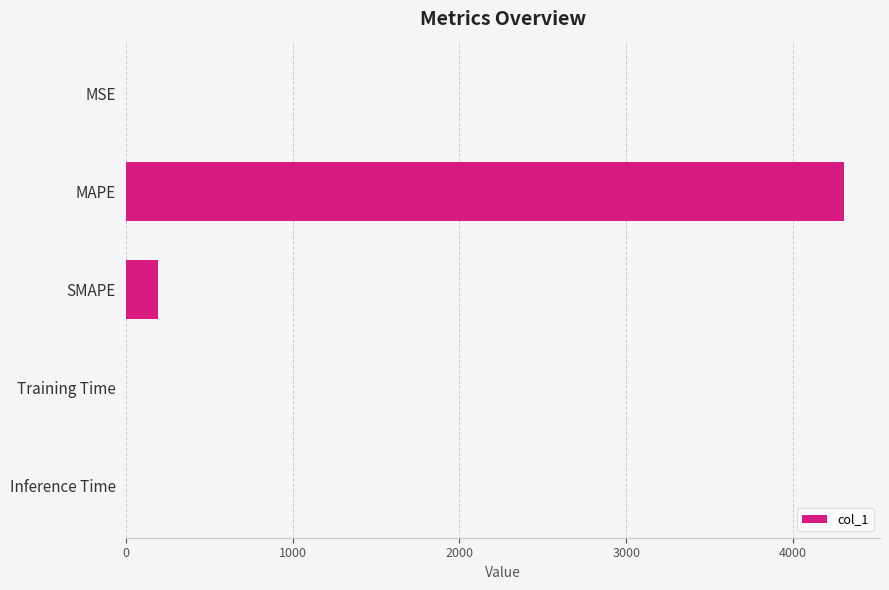

What is the sum of all values?

4497.3